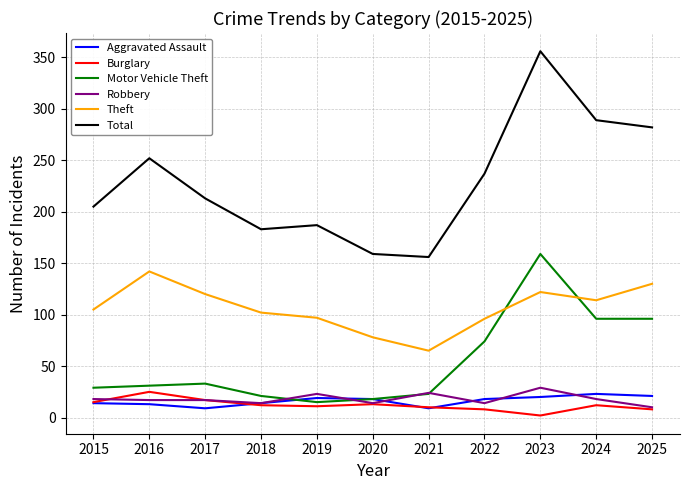

True or false: Robbery has a value of 14 at 2020.

True